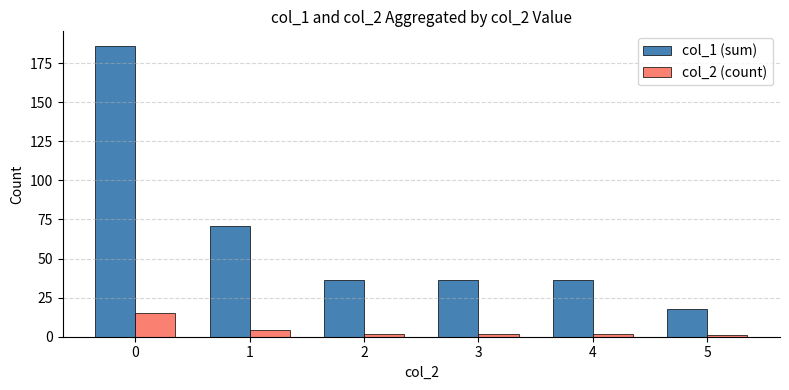

Which series has the largest total across all categories?

col_1 (sum)